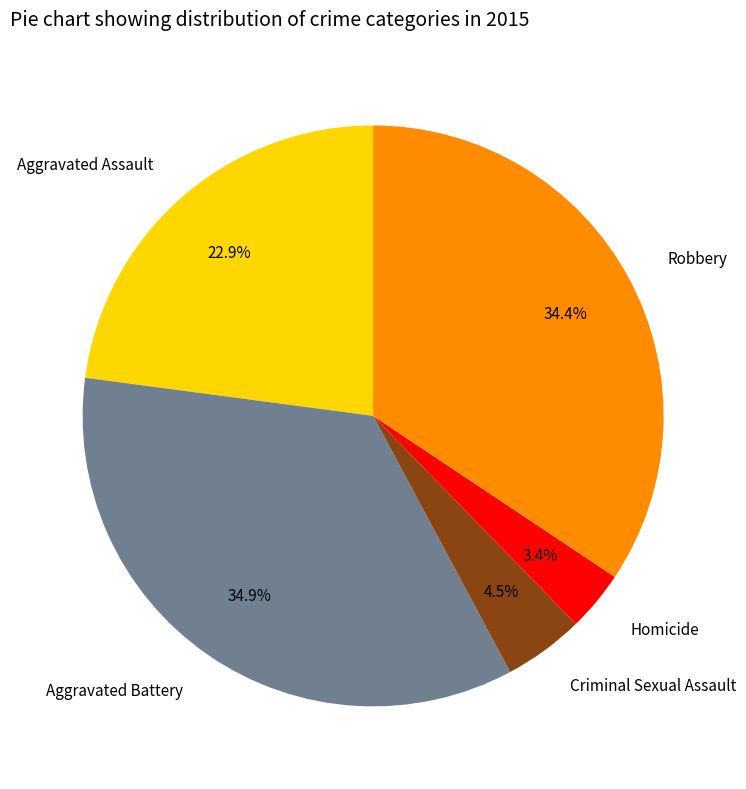

Is it true that Homicide is 3% of the pie?

True